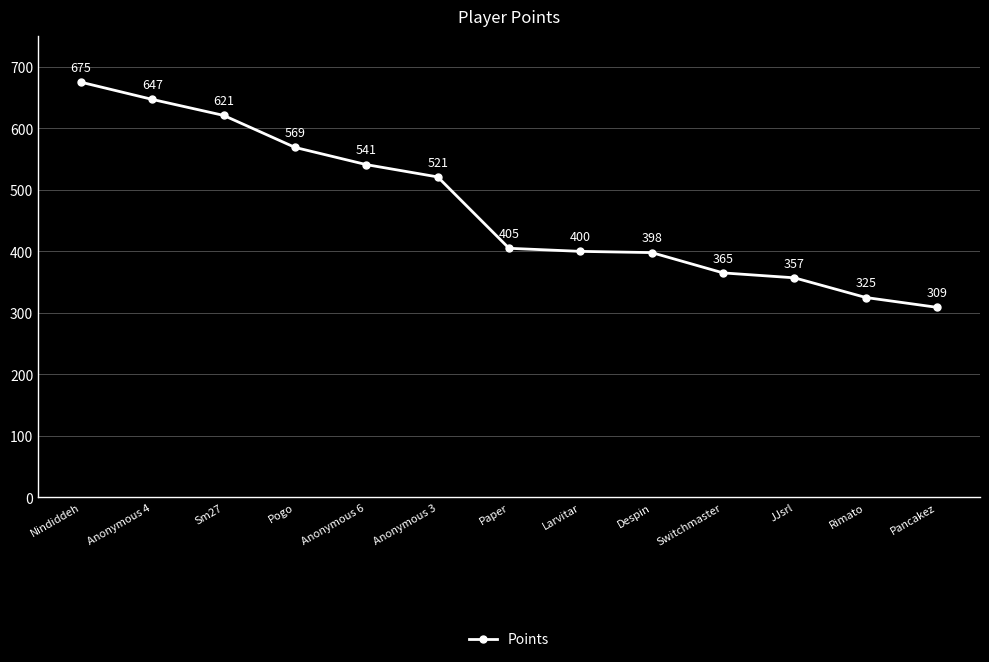

Reading left to right, list all the values displayed in this chart.

675	647	621	569	541	521	405	400	398	365	357	325	309